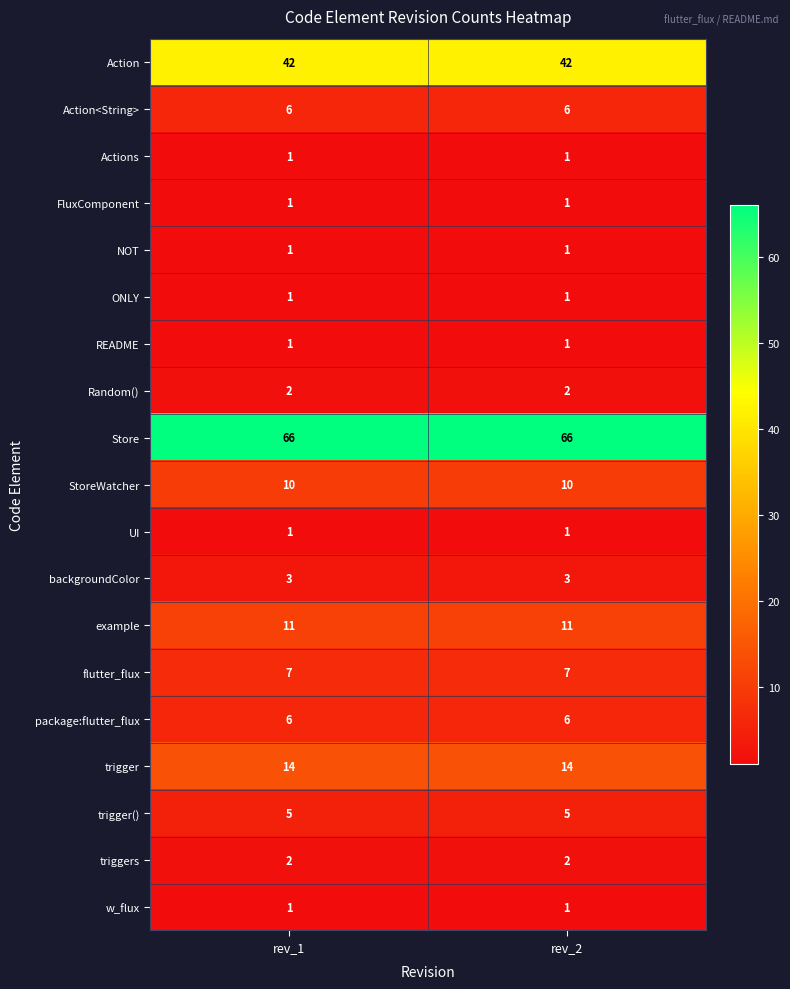

What is the spread (max minus min) of values at rev_1?

65